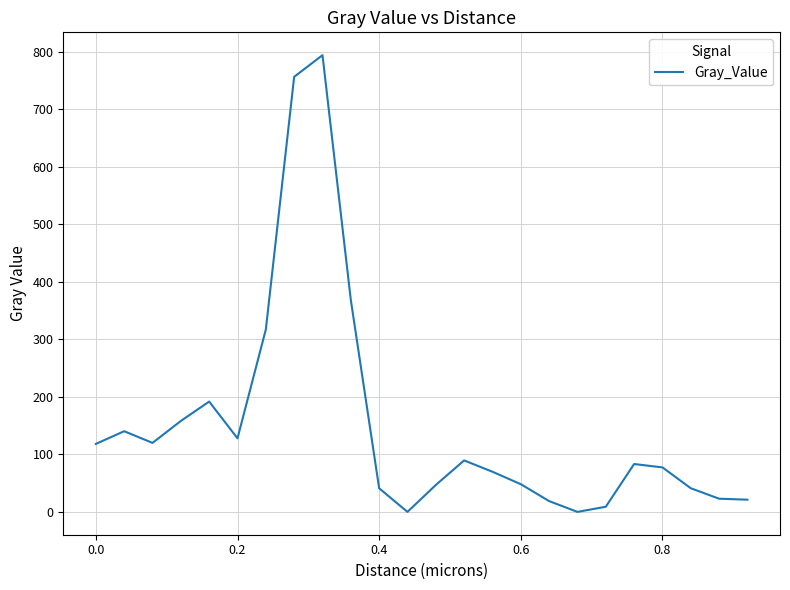

What is the maximum value shown in the chart?

794.3